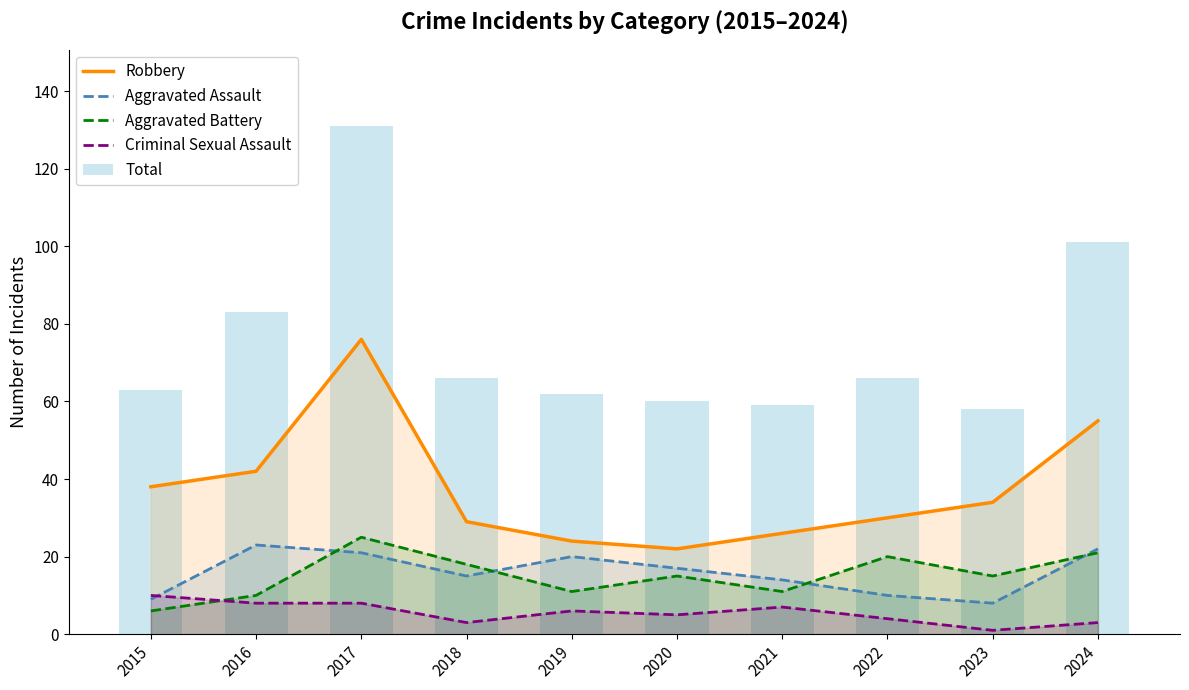

Rank the series at 2015 from highest to lowest value.

Total, Robbery, Criminal Sexual Assault, Aggravated Assault, Aggravated Battery